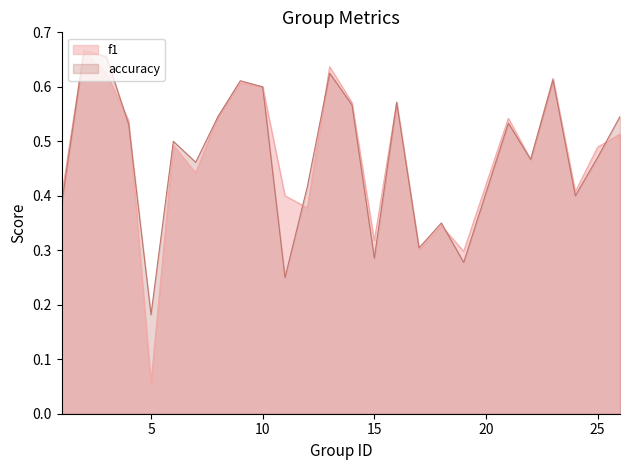

Reading right to left, what are all the values shown in this chart?

f1: 26=0.5	25=0.5	24=0.4	23=0.6	22=0.5	21=0.5	19=0.3	18=0.3	17=0.3	16=0.6	15=0.3	14=0.6	13=0.6	12=0.4	11=0.4	10=0.6	9=0.6	8=0.5	7=0.4	6=0.5	5=0.1	4=0.5	3=0.6	2=0.7	1=0.4
accuracy: 26=0.5	25=0.5	24=0.4	23=0.6	22=0.5	21=0.5	19=0.3	18=0.3	17=0.3	16=0.6	15=0.3	14=0.6	13=0.6	12=0.4	11=0.2	10=0.6	9=0.6	8=0.5	7=0.5	6=0.5	5=0.2	4=0.5	3=0.7	2=0.7	1=0.4